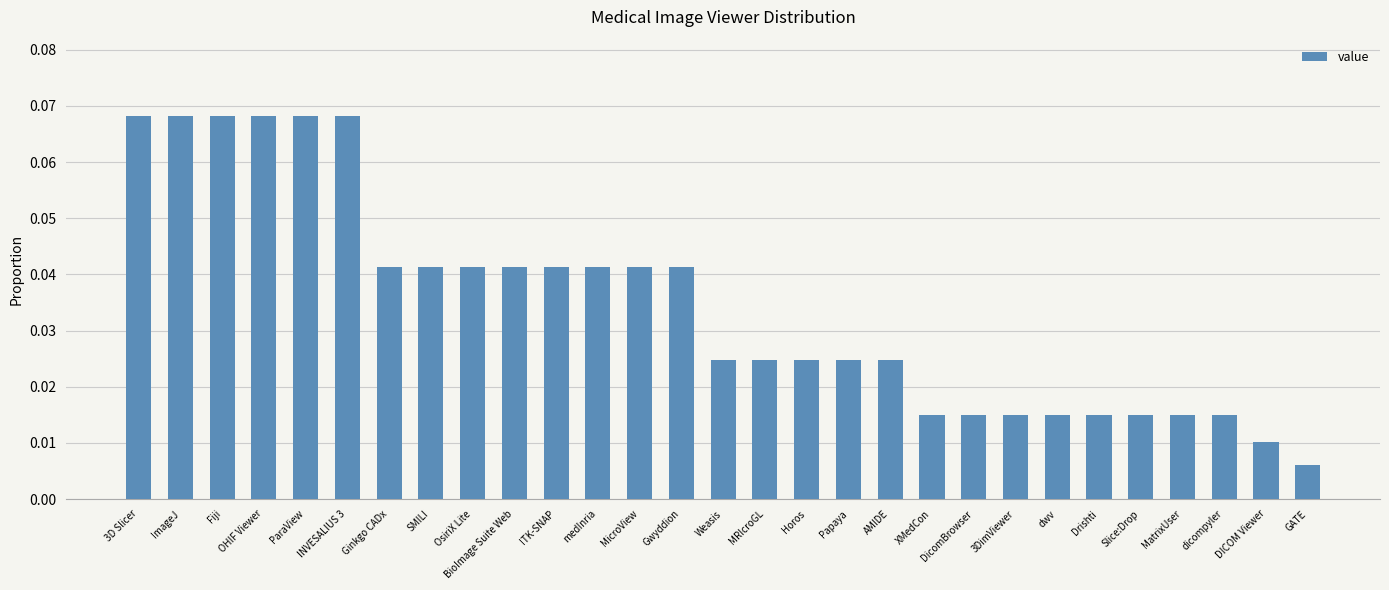

How many bars are there in total?

29